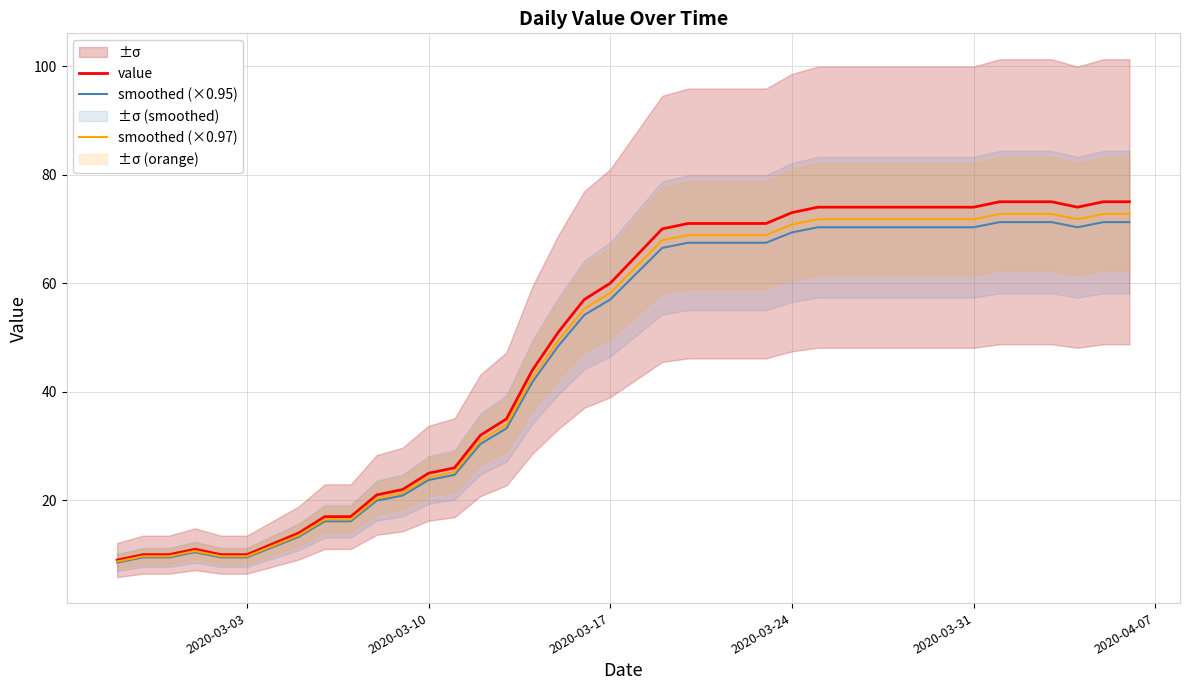

Which series has the widest spread of values?

value